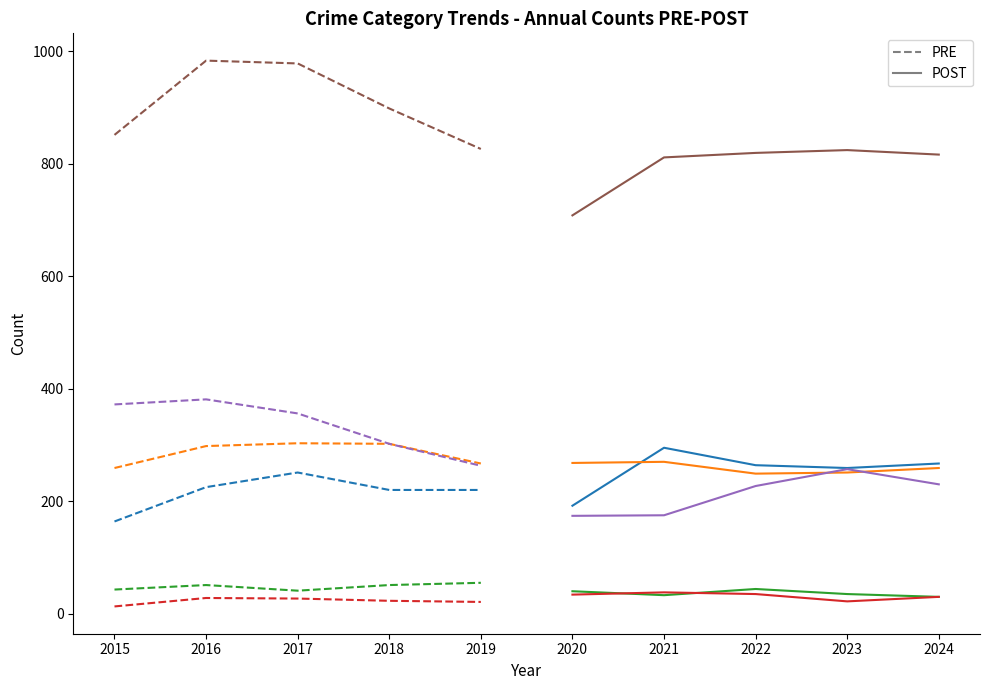

Between which two adjacent categories do Homicide and Criminal Sexual Assault first intersect?

2020 and 2021